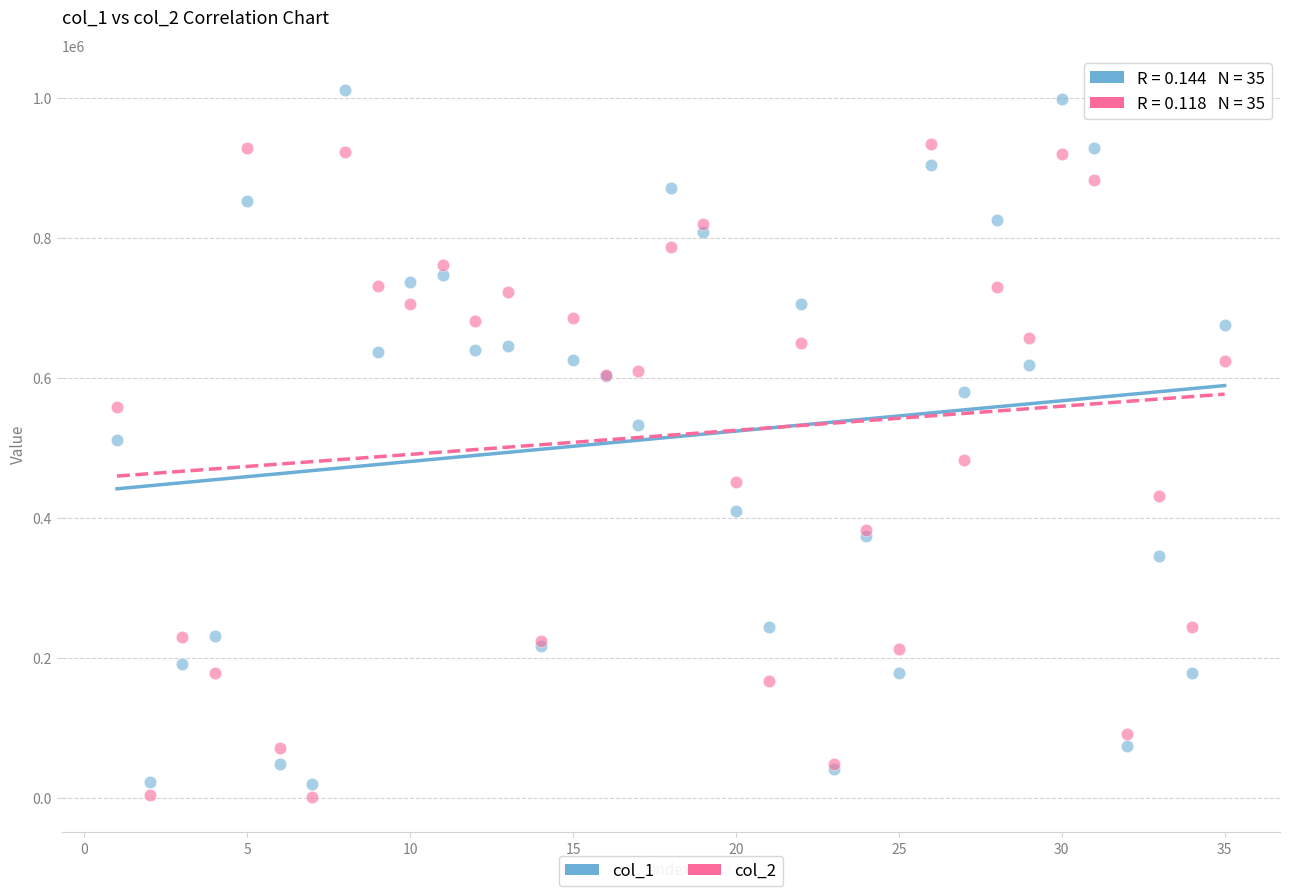

Which series contains the highest Y value?

col_1